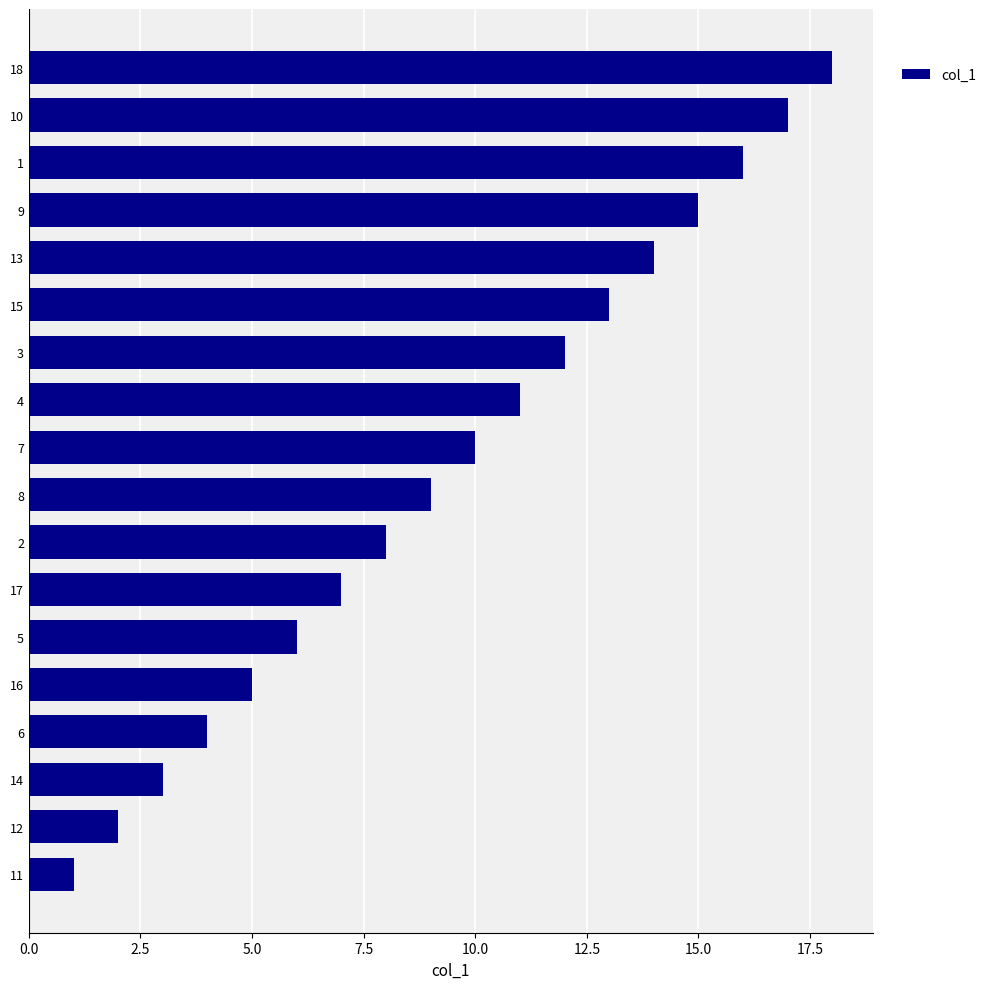

How many data points are less than 10?

9